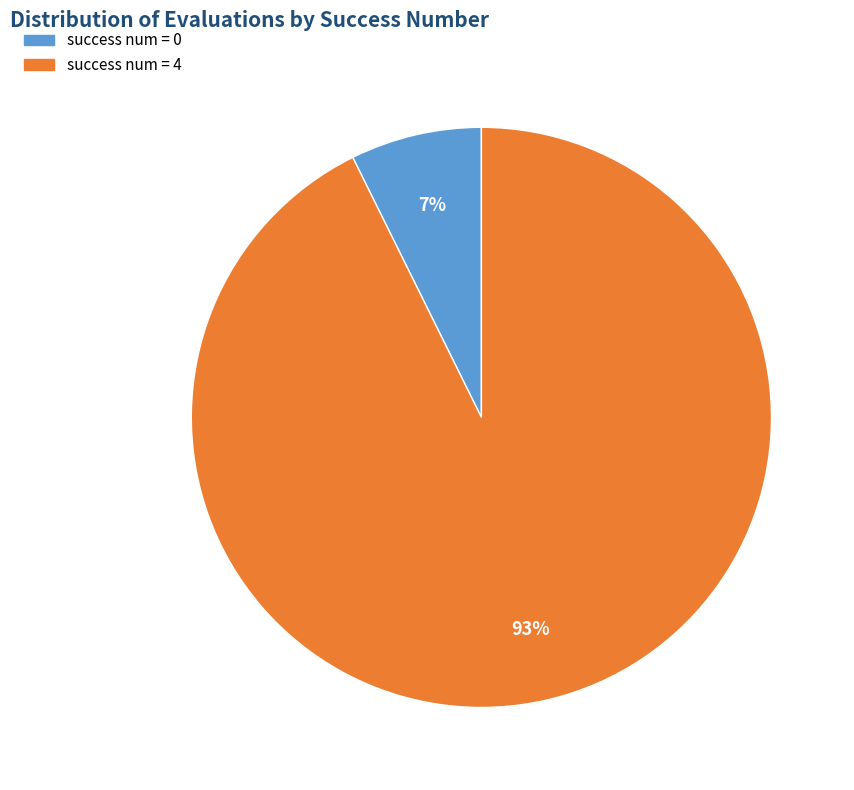

Does success num = 0 represent more than half of the total?

No